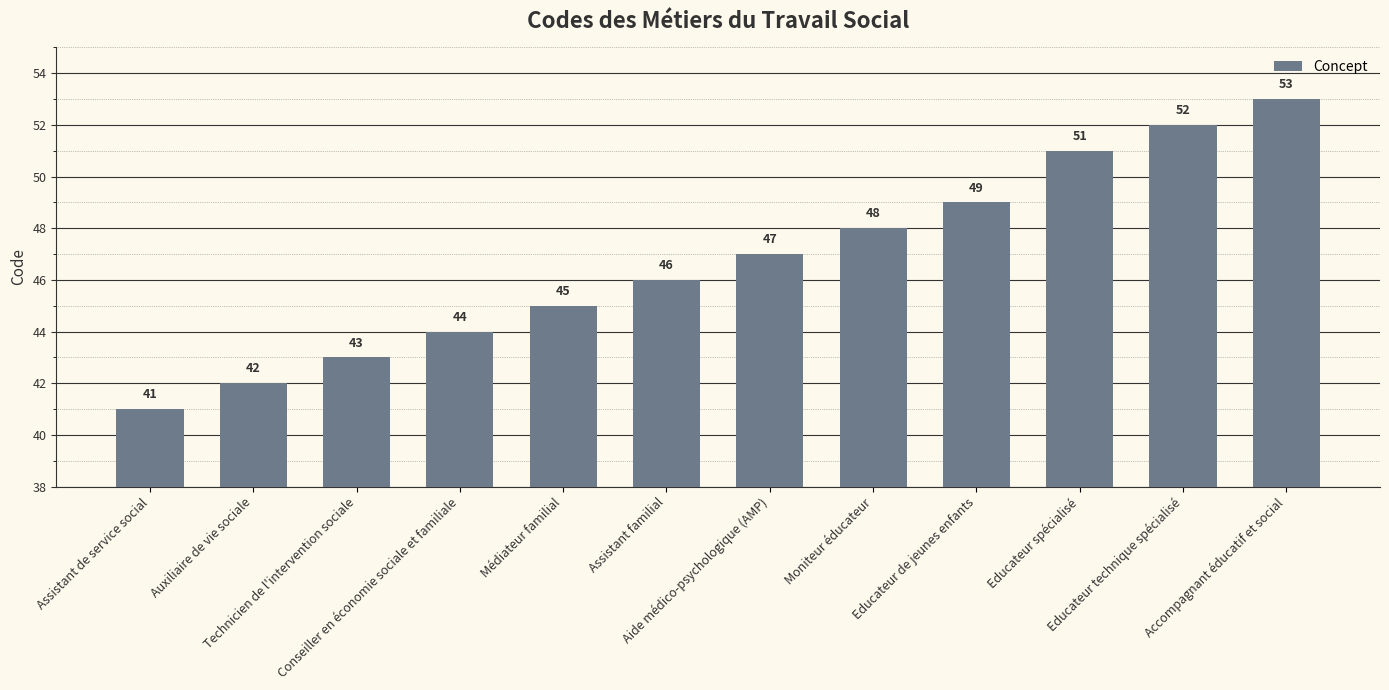

Reading right to left, transcribe all the data shown in this chart.

53	52	51	49	48	47	46	45	44	43	42	41